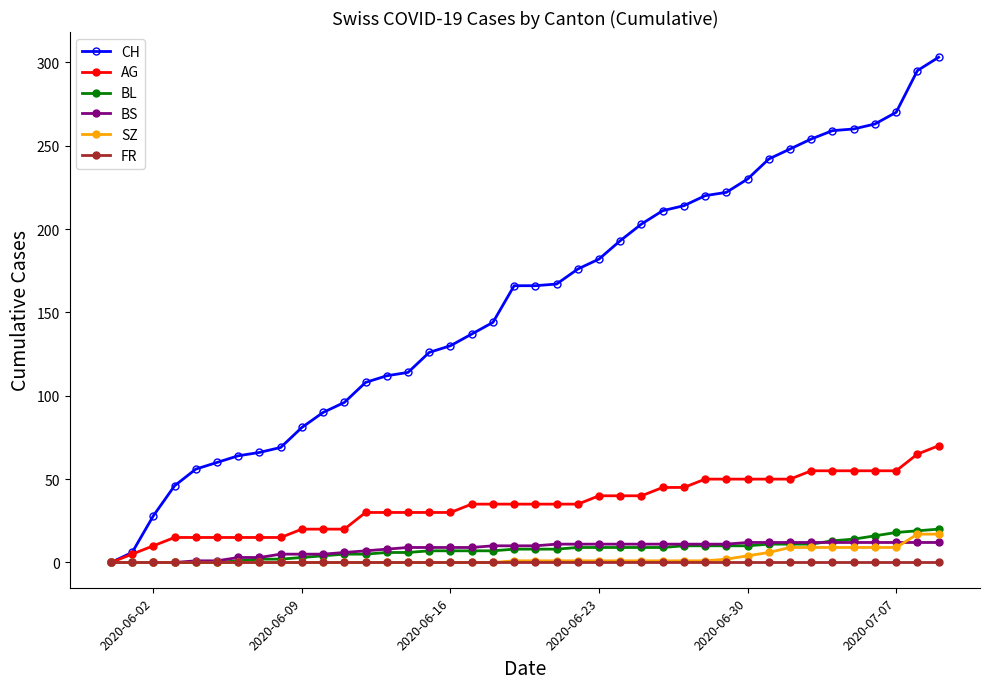

What is the value of the BL point at the 26th from the left?

9